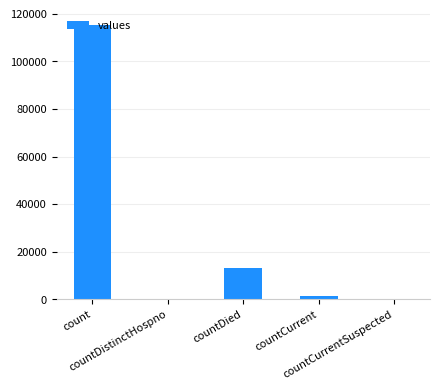

True or false: the data shows 13343 at countDied.

True